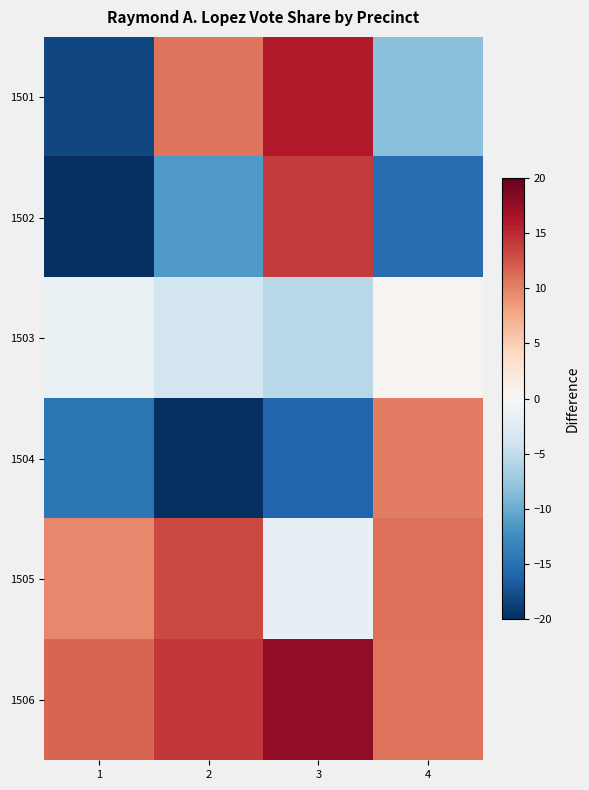

Rank the series by their maximum value, from highest to lowest.

1506, 1501, 1502, 1505, 1504, 1503